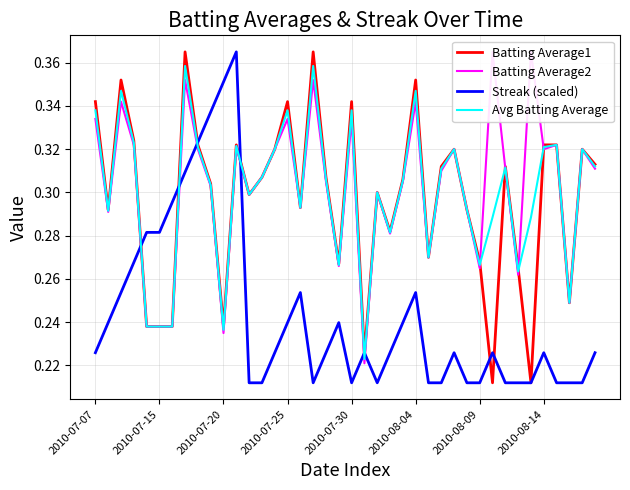

The Streak (scaled) series shows 0.5 at 2010-07-20. True or false?

False